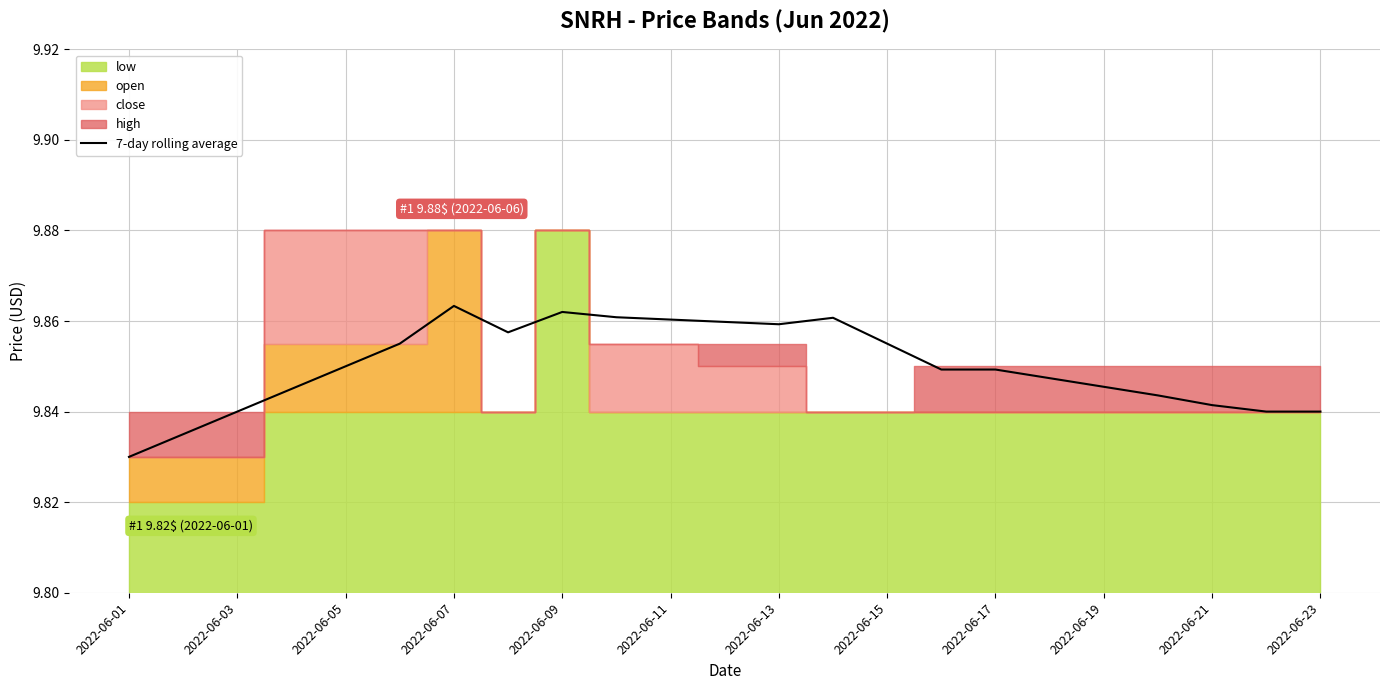

At which label is 7-day rolling average closest to 9?

2022-06-01